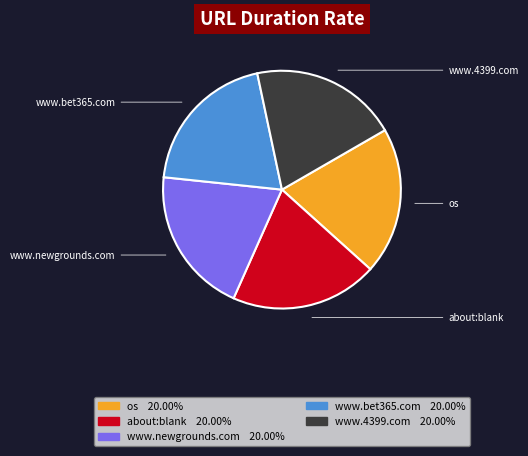

Is there a majority slice in this chart?

No